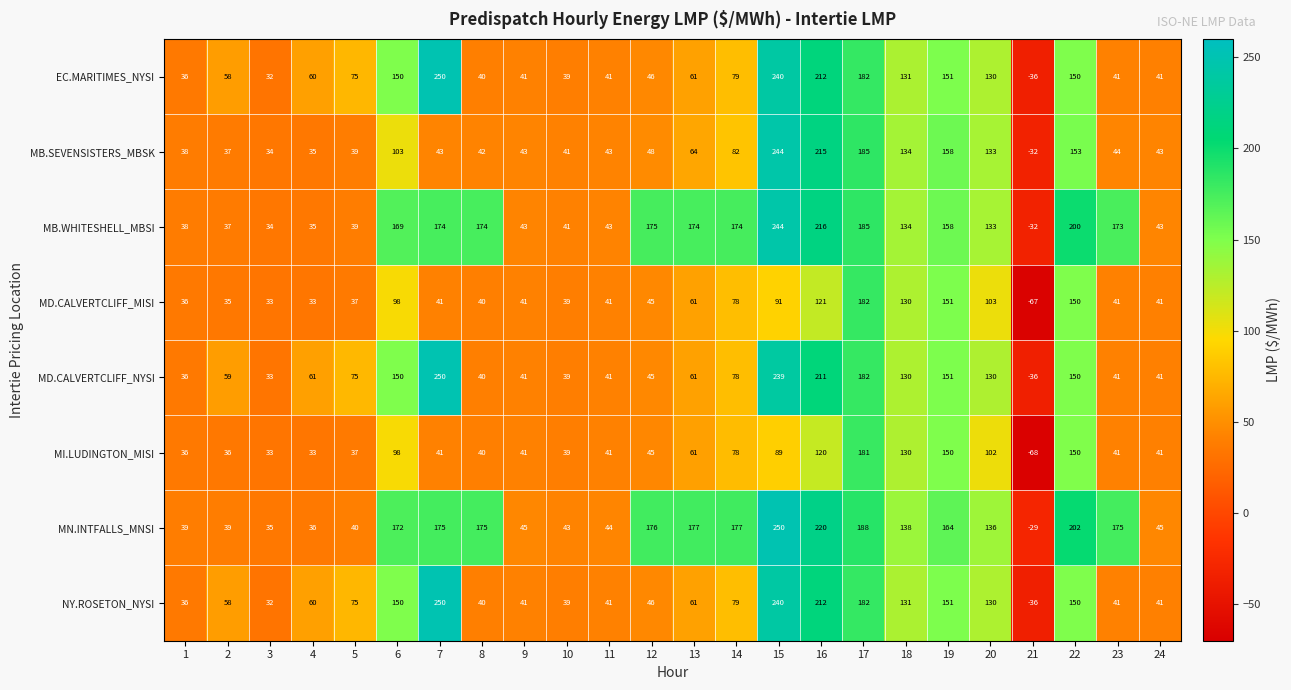

True or false: EC.MARITIMES_NYSI has a value of 54 at 6.

False